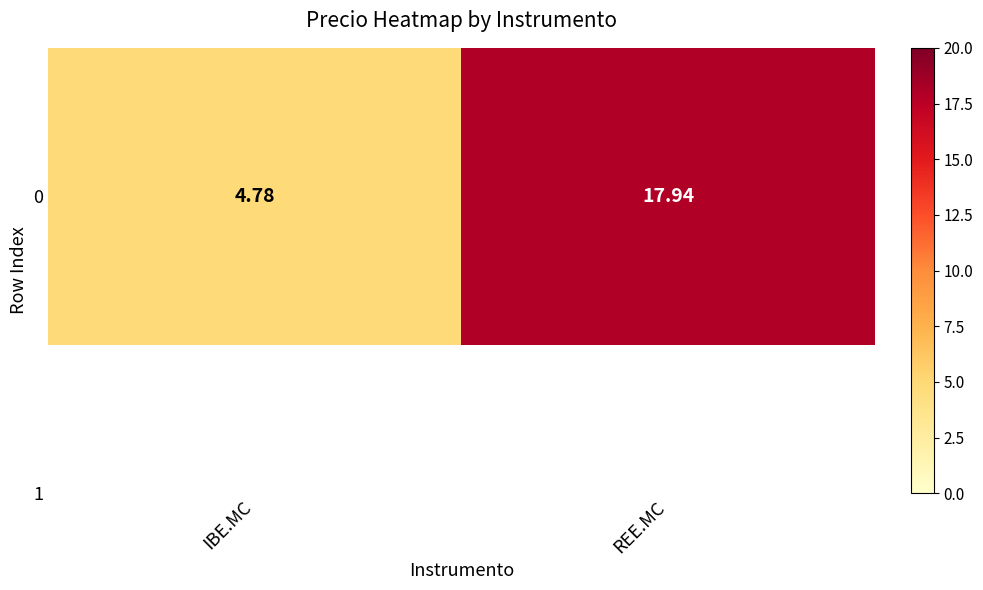

What is the sum of all values?

22.7